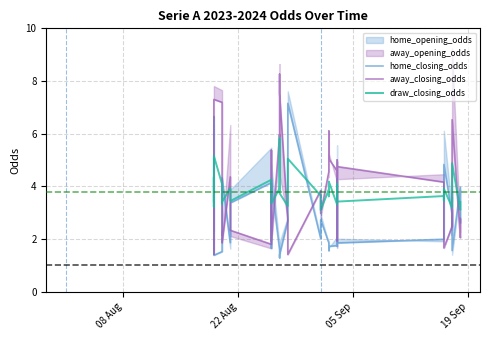

What is the value of the draw_closing_odds point at the 31st from the left?

3.6